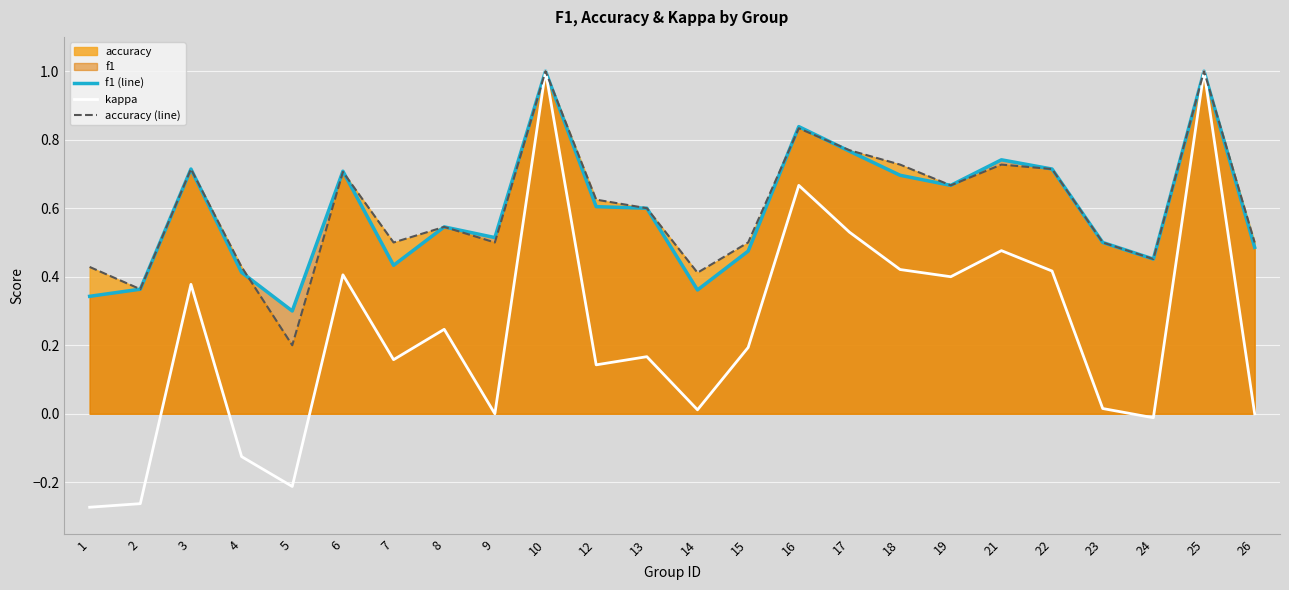

Which series has the largest total across all categories?

accuracy (line)